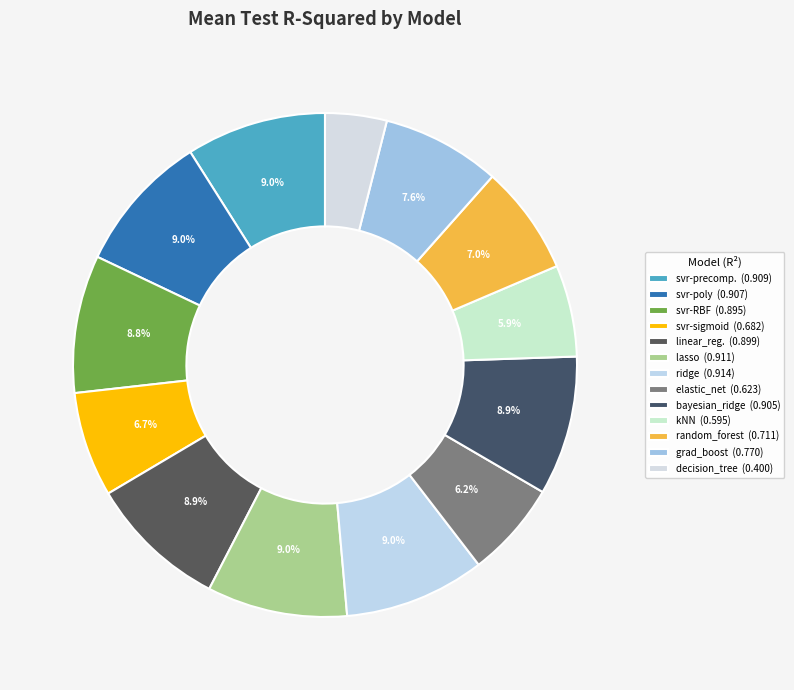

Count the number of slices in the pie.

13